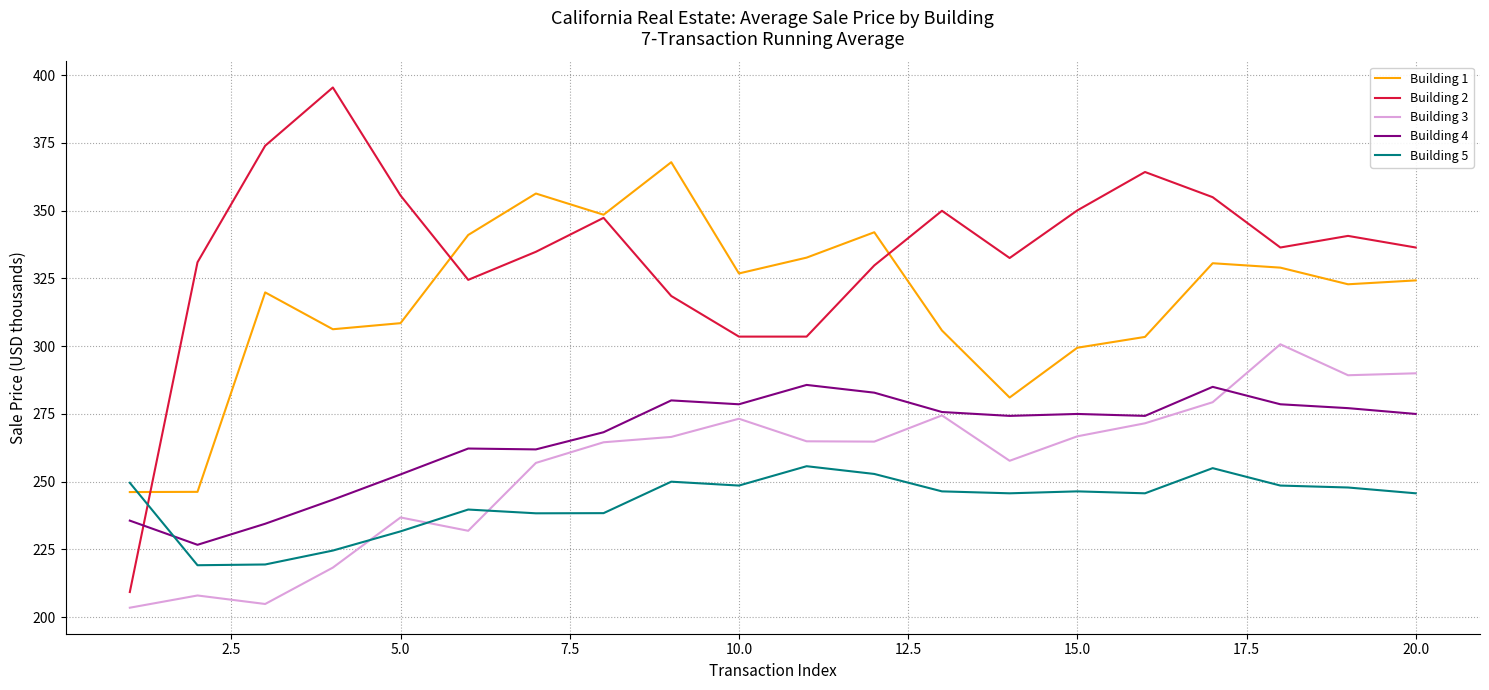

What is the maximum value shown in the chart?

395.5